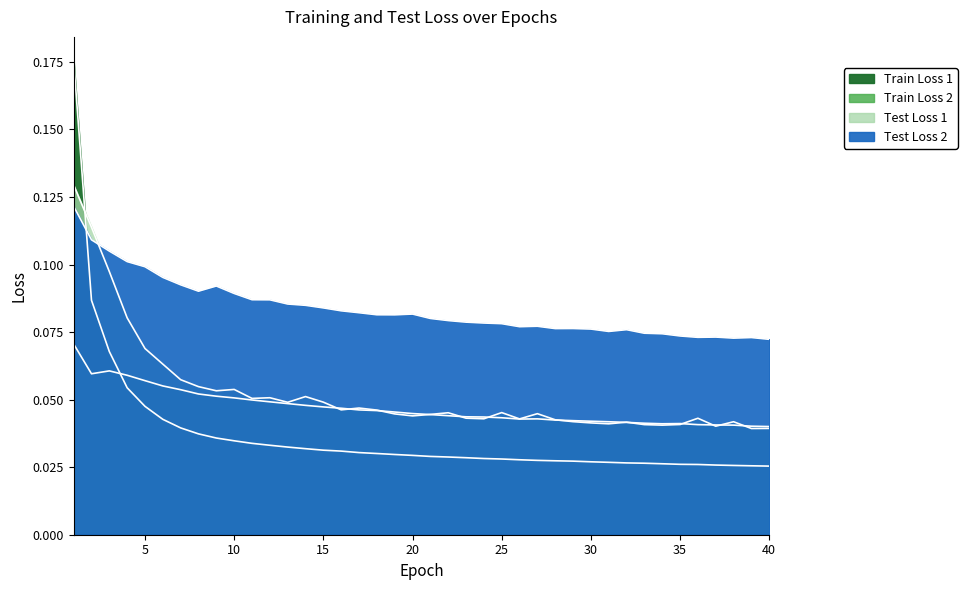

At which label does Test Loss 2 reach its minimum?

40